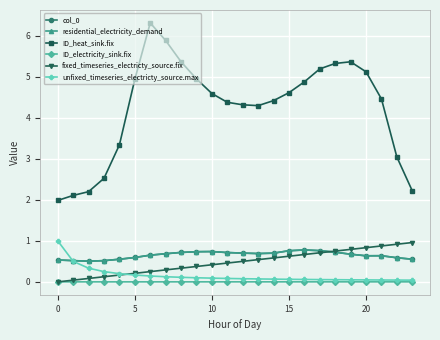

Count the ID_electricity_sink.fix values in the range 0 to 1.

24